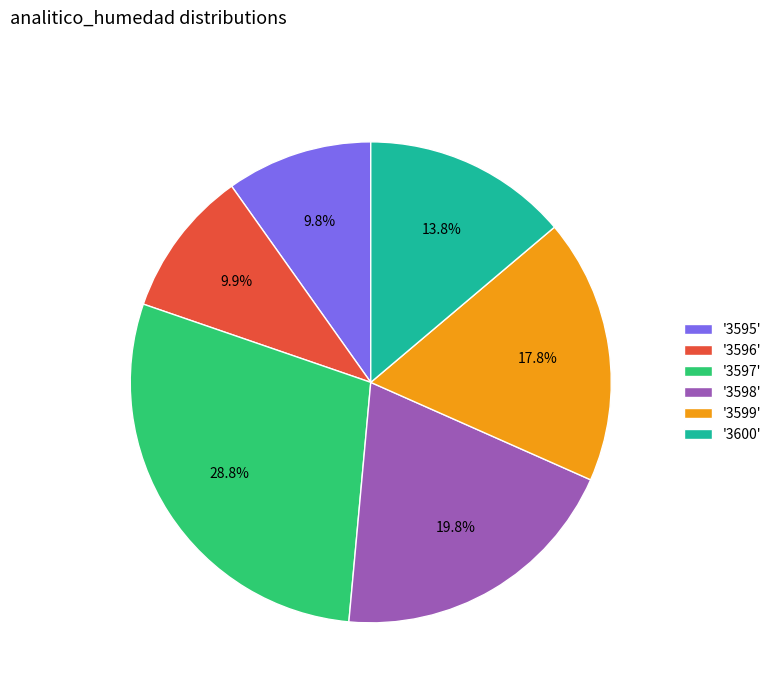

How much of the chart is everything except '3598'?

80.2%